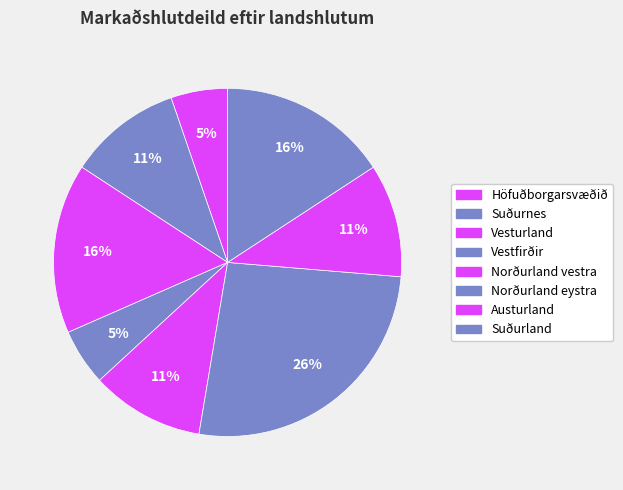

How many slices are in this pie chart?

8